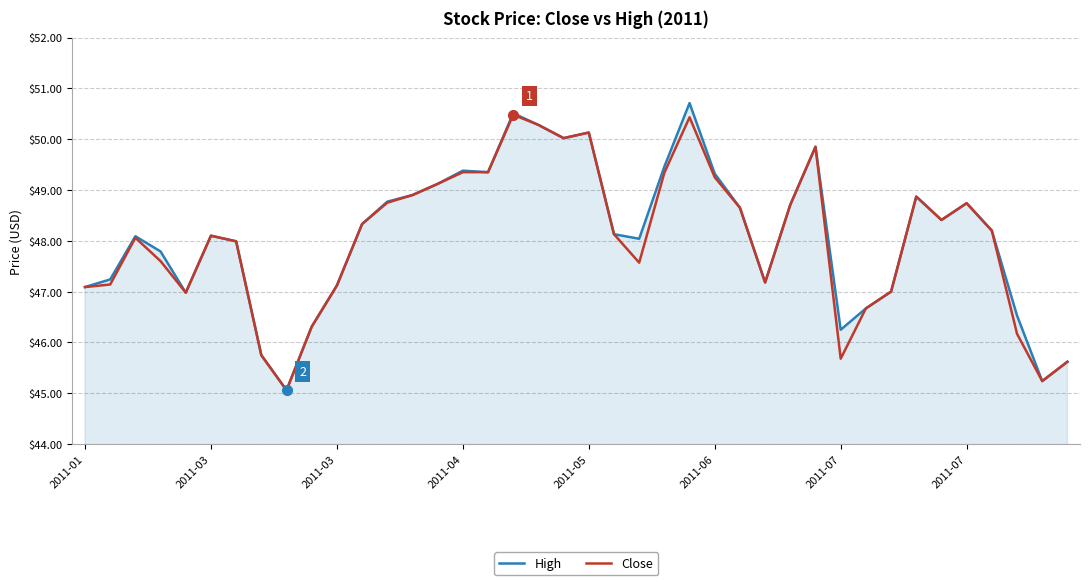

Which series has the widest spread of values?

High